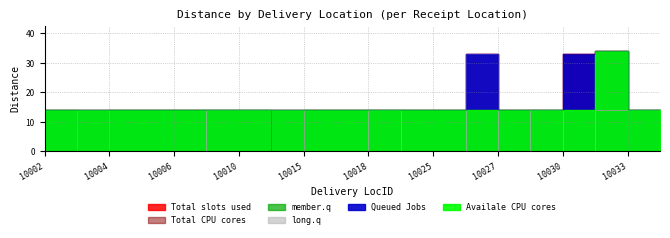

Where is the first local minimum for long.q?

10029